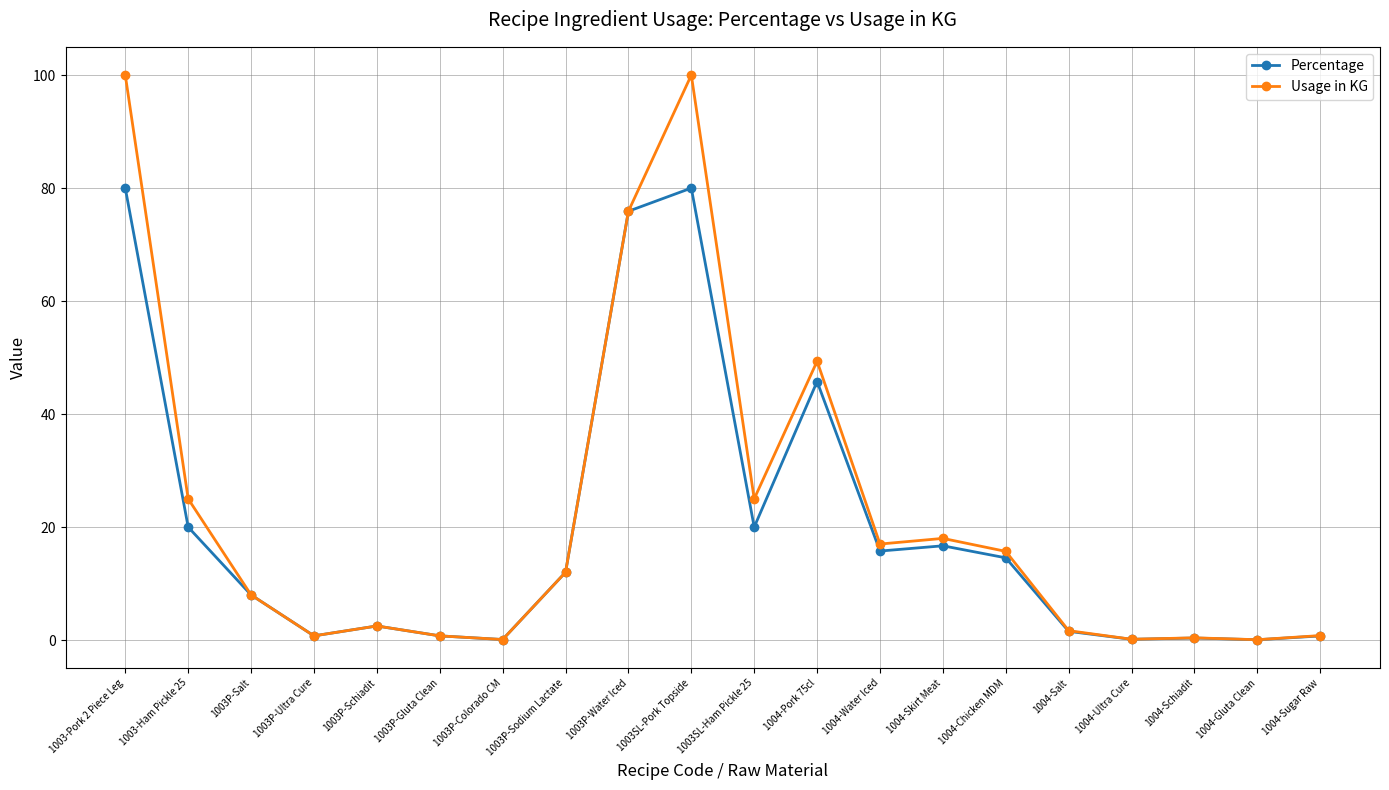

The Percentage series shows 0.8 at 1003P-Gluta Clean. True or false?

True